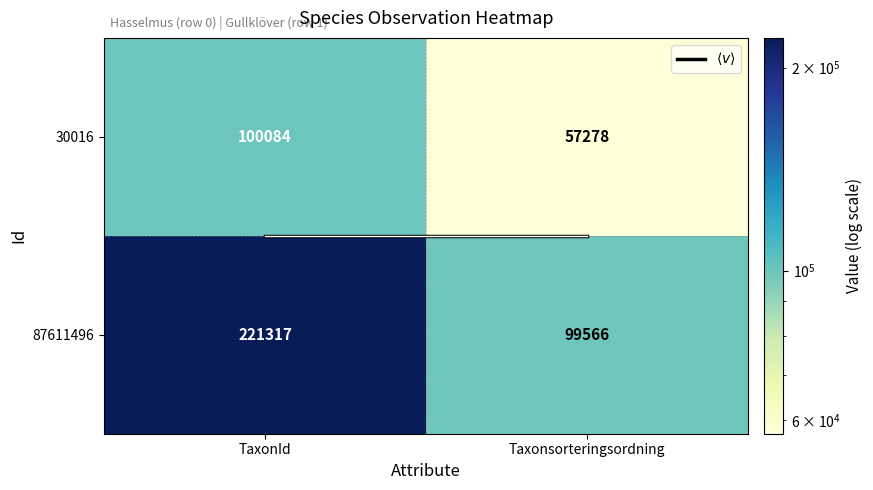

Which category has the highest value in the 87611496 series?

TaxonId